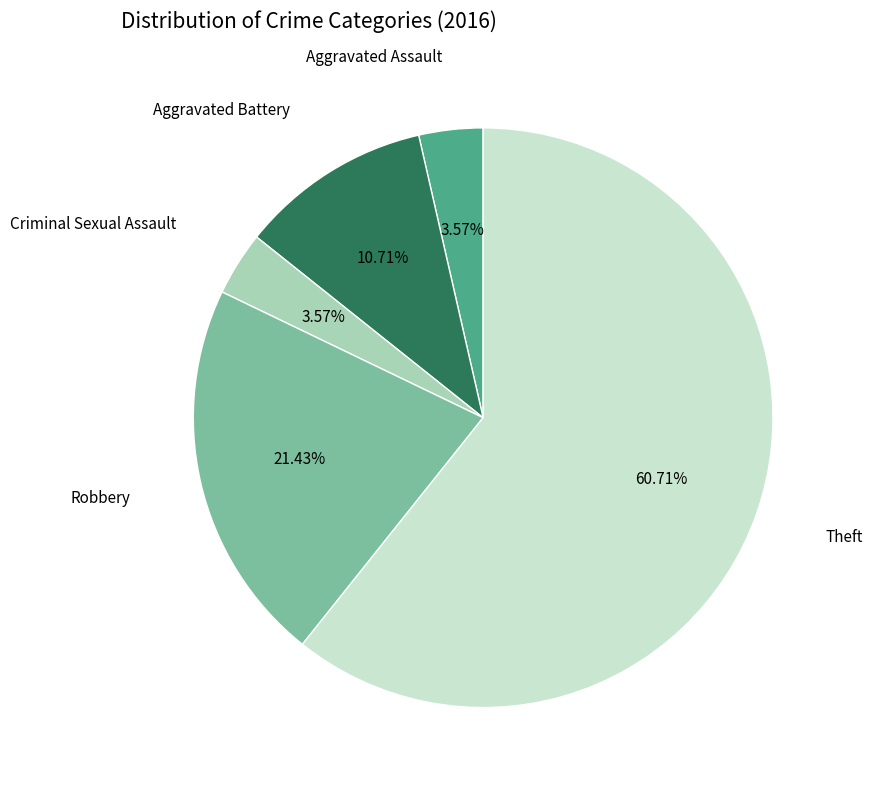

To the nearest percent, what portion does Aggravated Battery represent?

11%